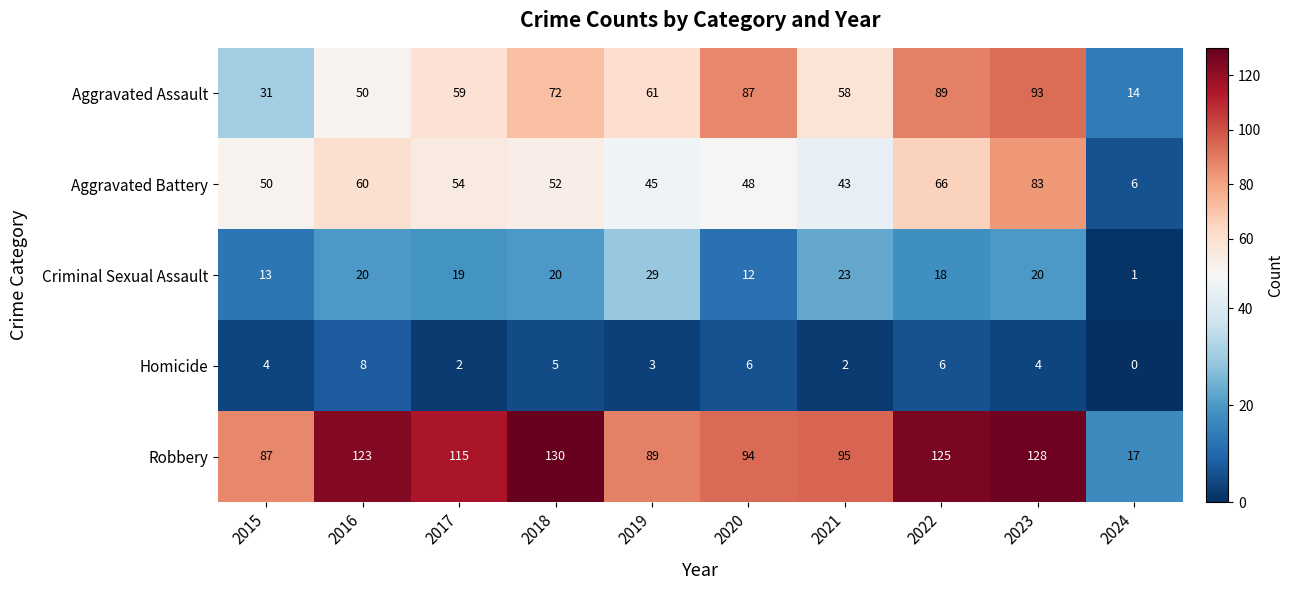

Between 2015 and 2021, which series saw the biggest shift?

Aggravated Assault